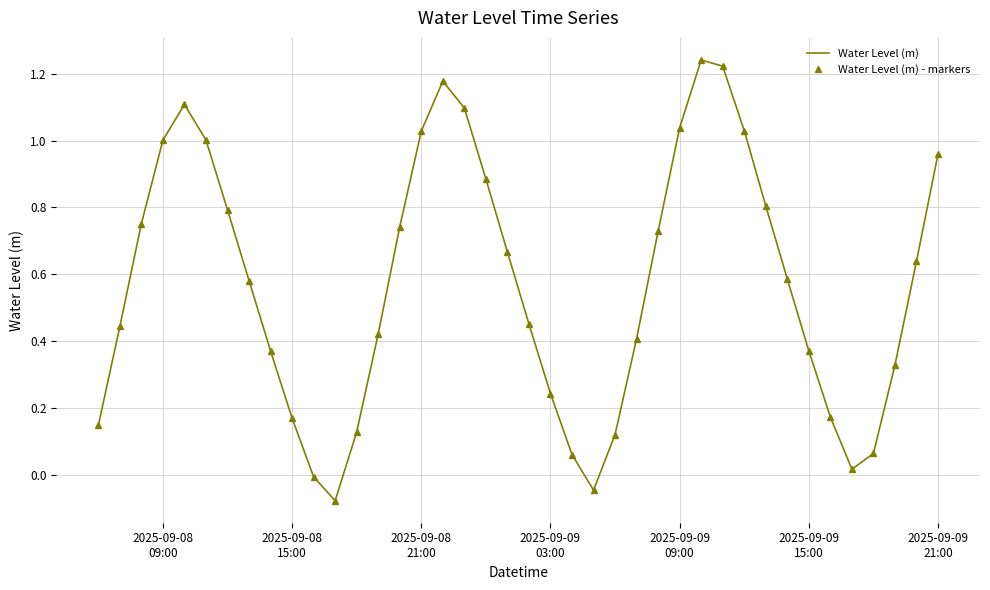

How many data points in Water Level (m) - markers are above 0?

37